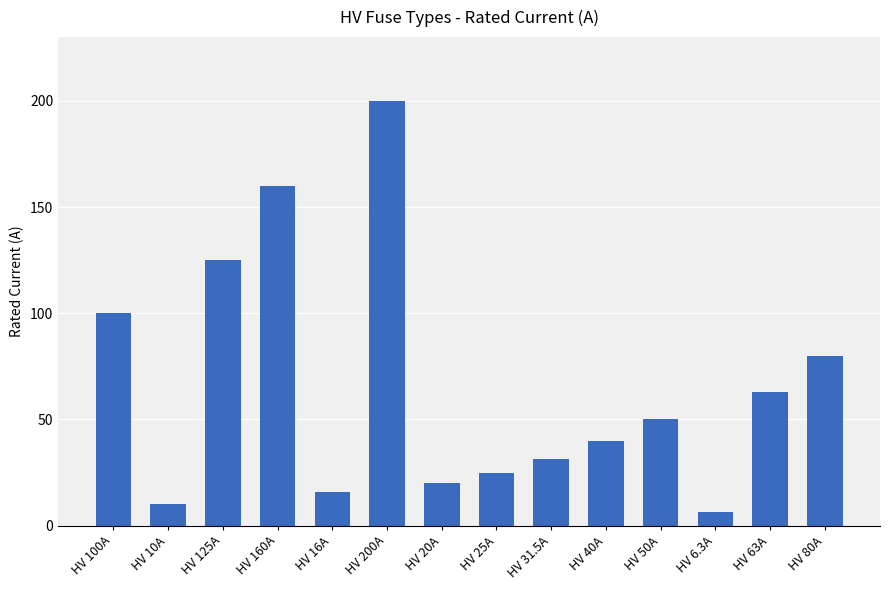

What is the sum of all values?

926.8